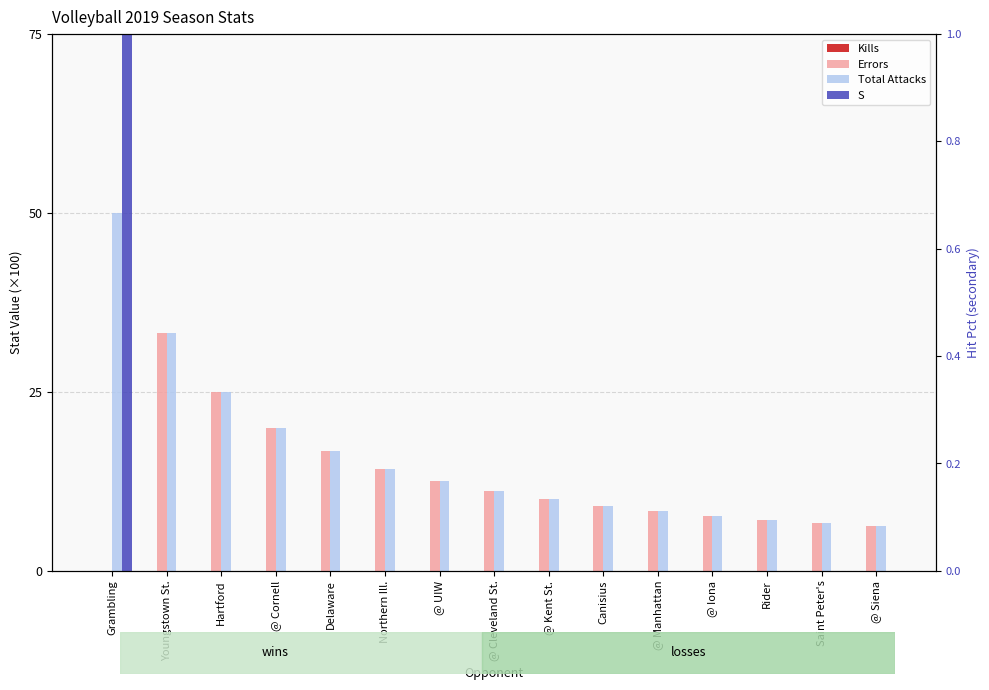

At how many categories does at least one series exceed 90?

1